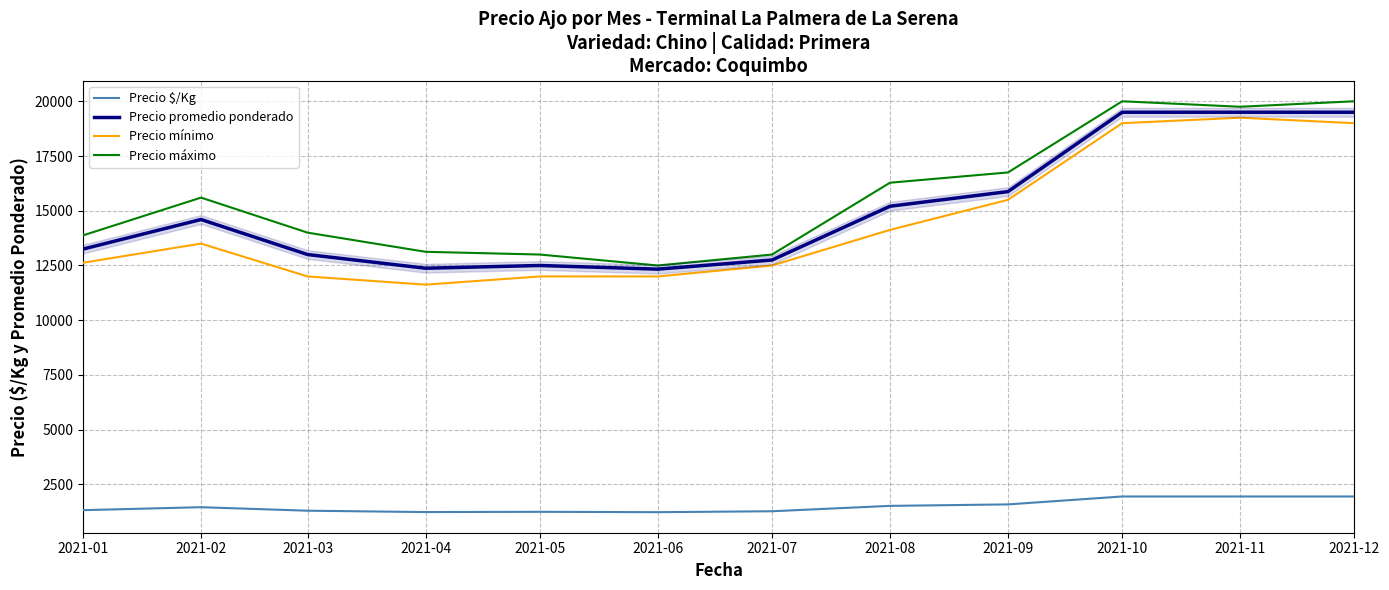

Is the value of Precio $/Kg at 2021-04 greater than the value of Precio máximo at 2021-11?

No